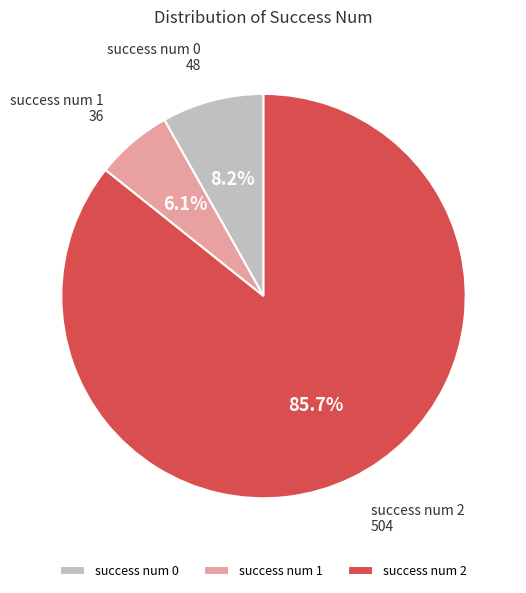

Is the sum of success num 1 and success num 0 greater than half?

No